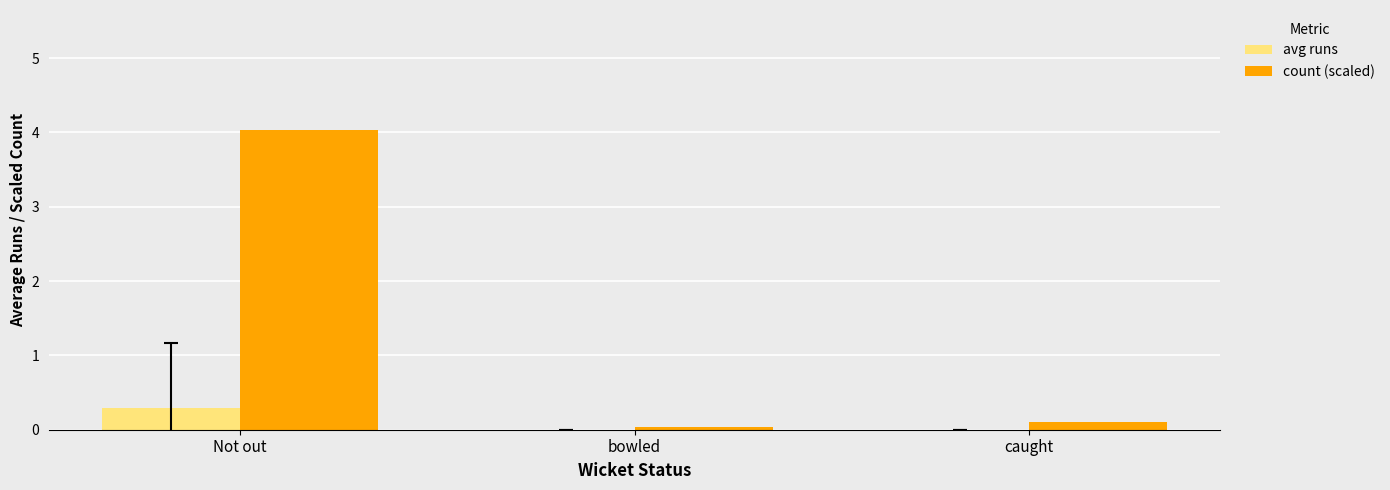

Which series has the largest total across all categories?

count (scaled)